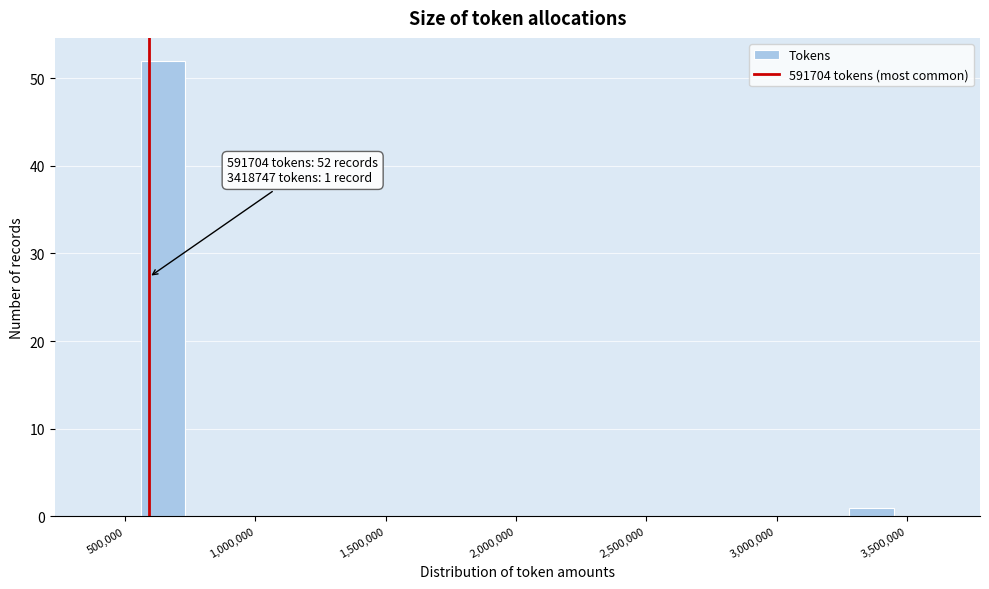

Around what value on the x-axis is the tallest bar? Give the approximate position of its centre, as read against the axis.

650000